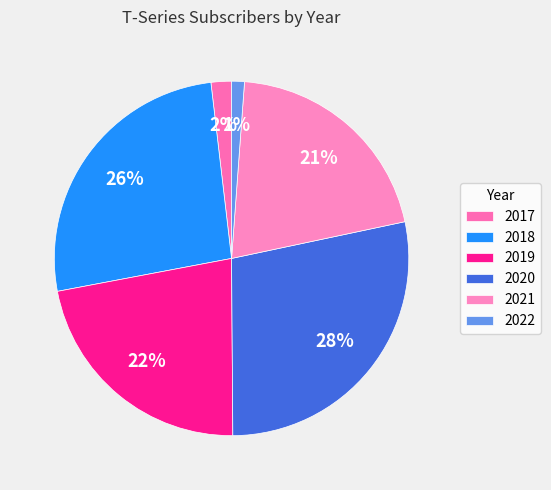

Is it true that 2022 is 11% of the pie?

False